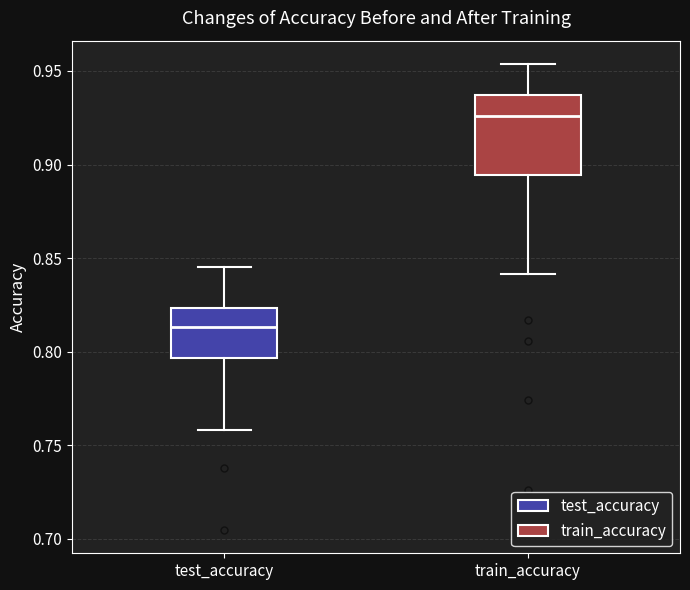

Reading left to right, transcribe this box plot: for each box, give where its median line is, the range the box spans, and where its two whiskers end, as read against the y-axis. The values are not printed on the chart, so give them approximately, as read against the axis.

test_accuracy: median 0.815, box 0.795 to 0.825, whiskers 0.760 to 0.845
train_accuracy: median 0.925, box 0.895 to 0.935, whiskers 0.840 to 0.955